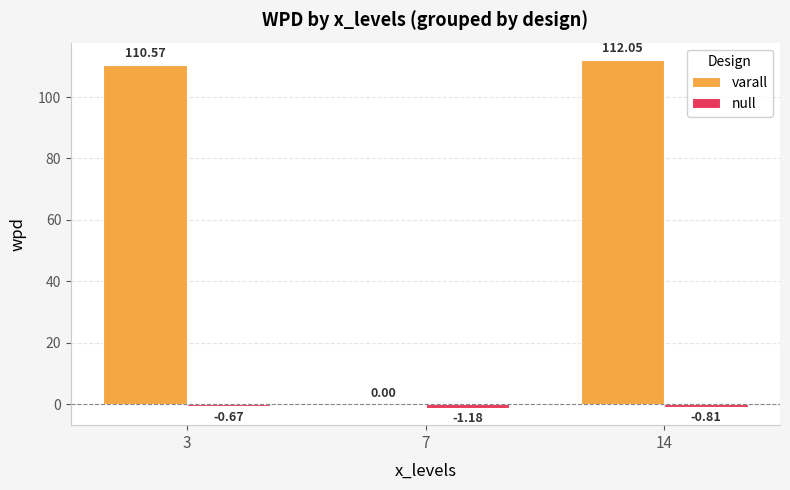

The varall series shows 110.6 at 3. True or false?

True